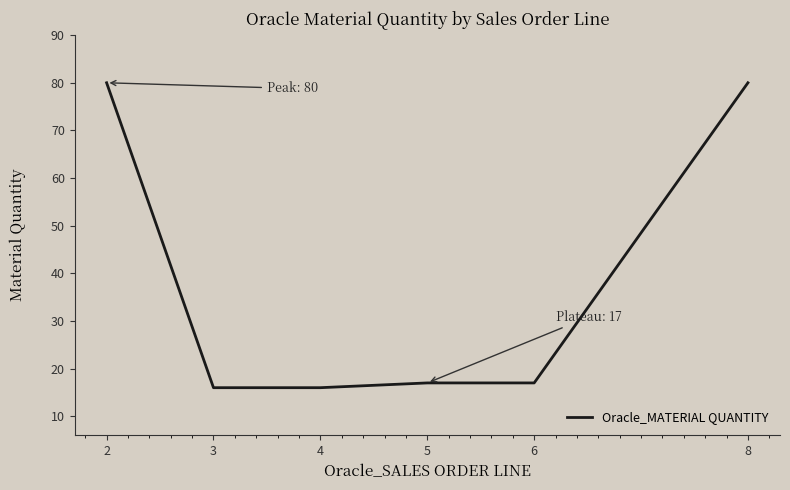

What is the minimum value shown in the chart?

16